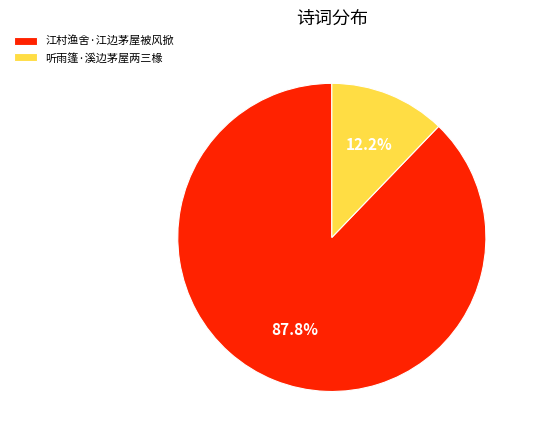

What is the ratio of the value at 听雨篷·溪边茅屋两三椽 to the value at 江村渔舍·江边茅屋被风掀?

0.1